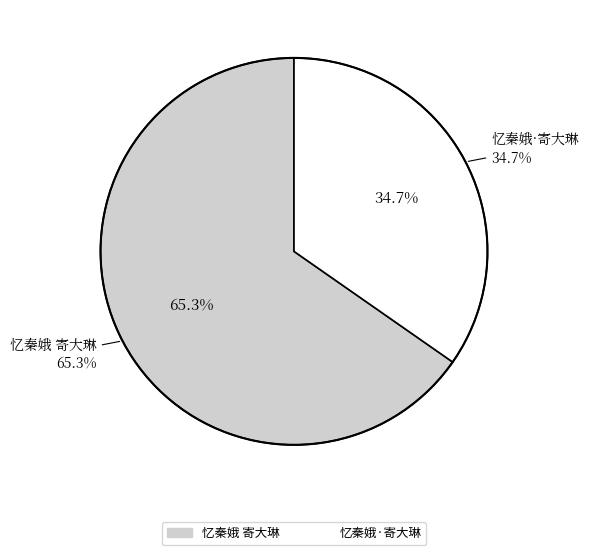

To the nearest percent, what portion does 忆秦娥 寄大琳 represent?

65%